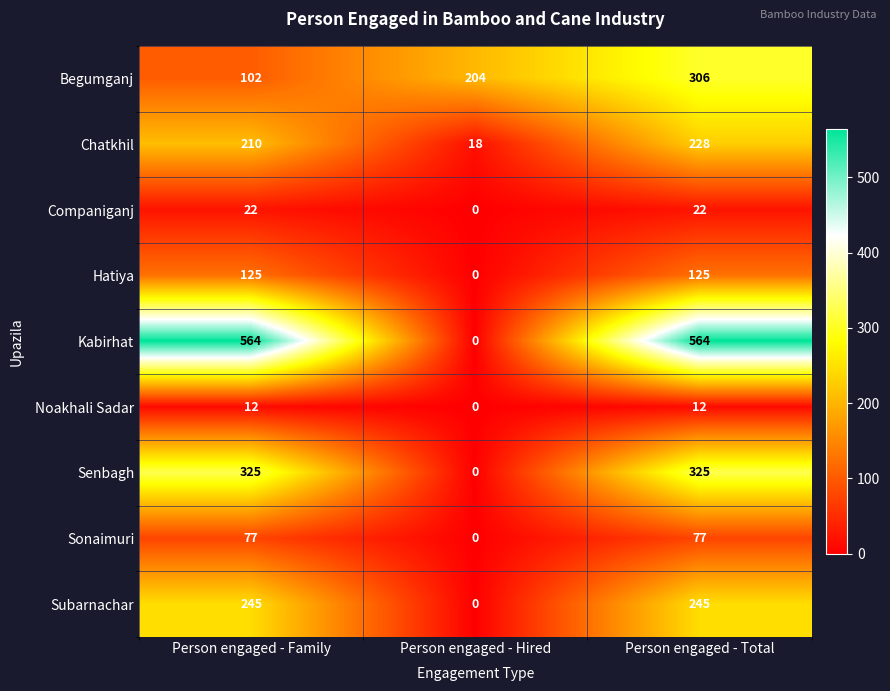

At which label does Kabirhat reach its minimum?

Person engaged - Hired